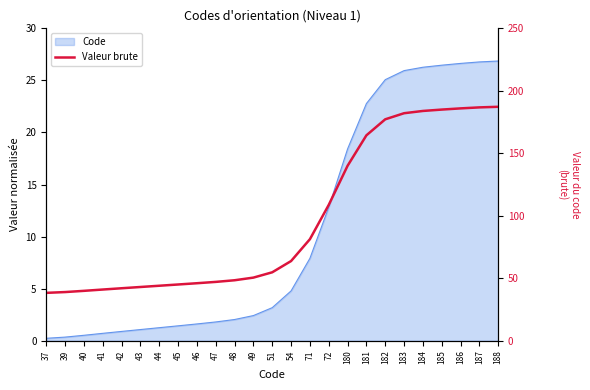

What is the difference between the maximum and minimum values?

148.9